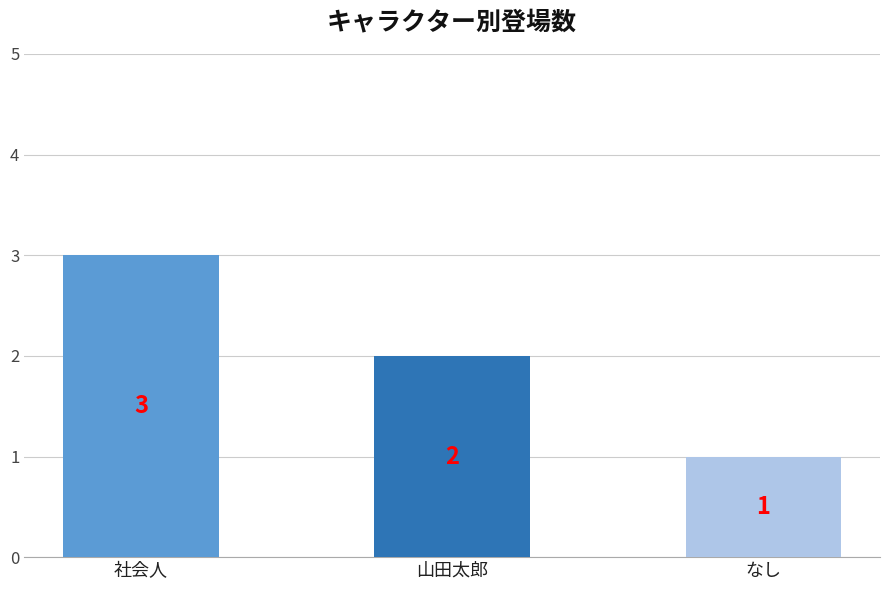

The chart shows a value of 3 at 社会人. True or false?

True